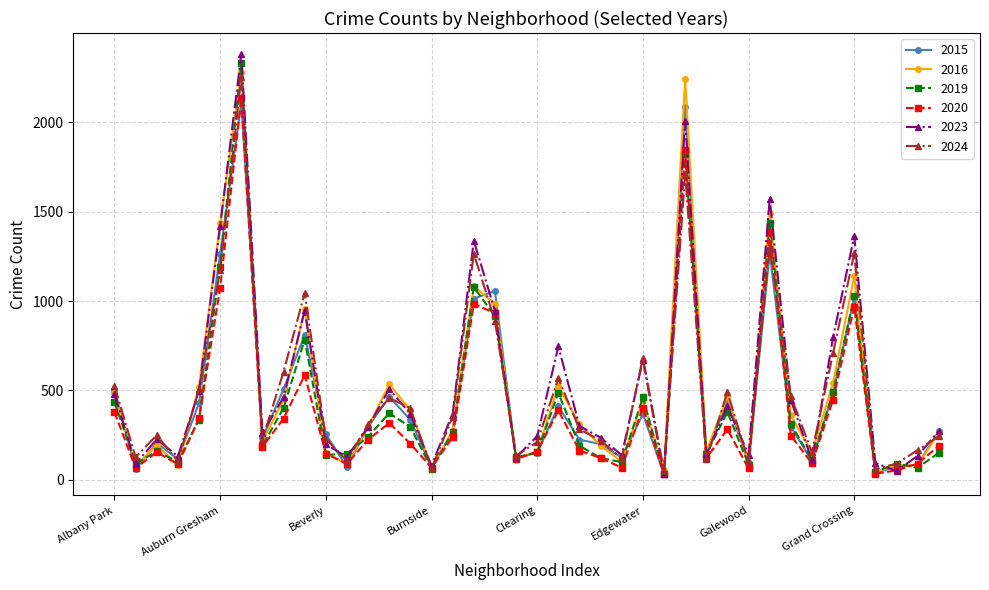

Which series has the widest spread of values?

2023